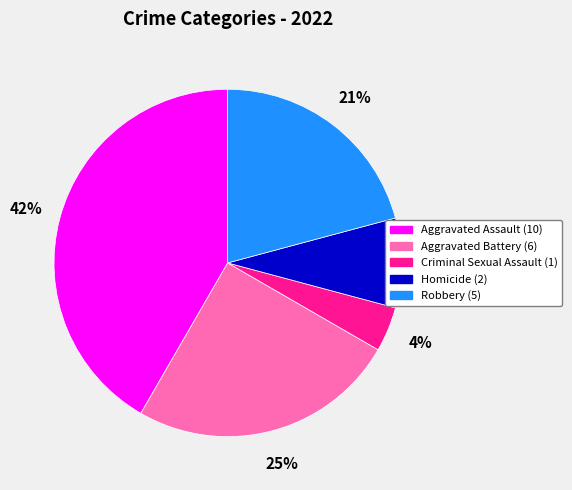

True or false: Aggravated Assault accounts for 56% of the total.

False